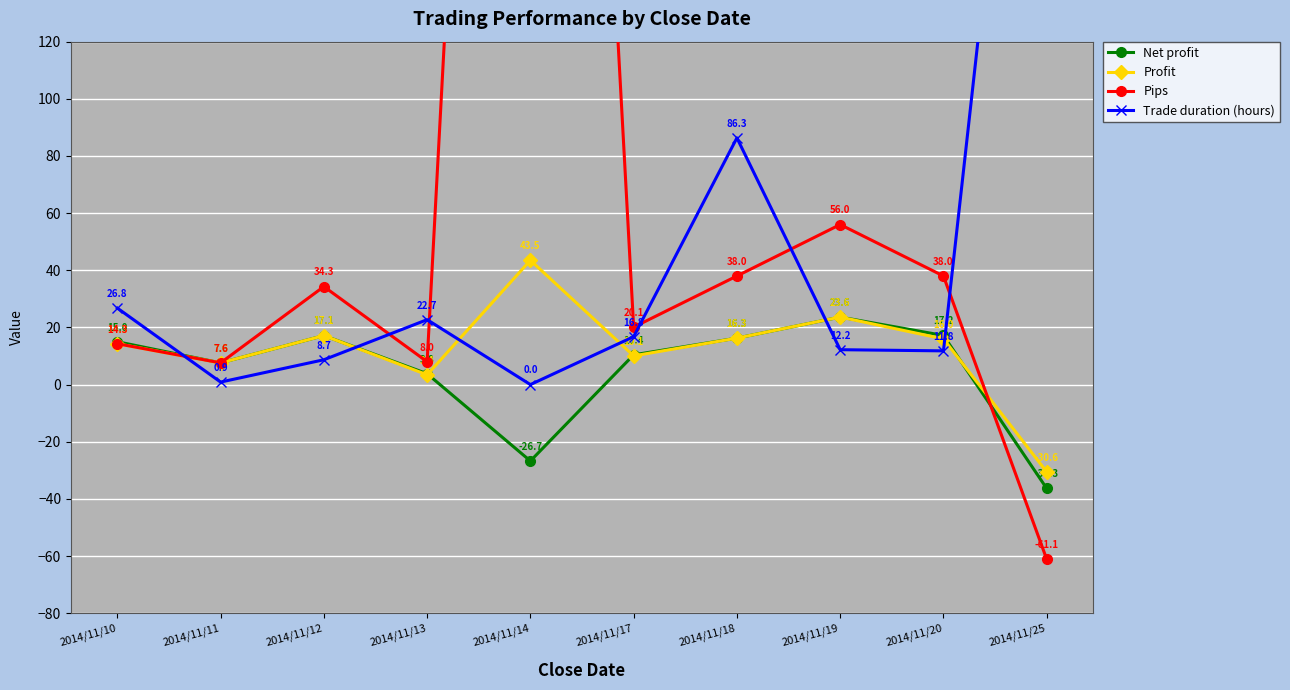

What is the value of the Profit point at the 1st from the left?

14.3